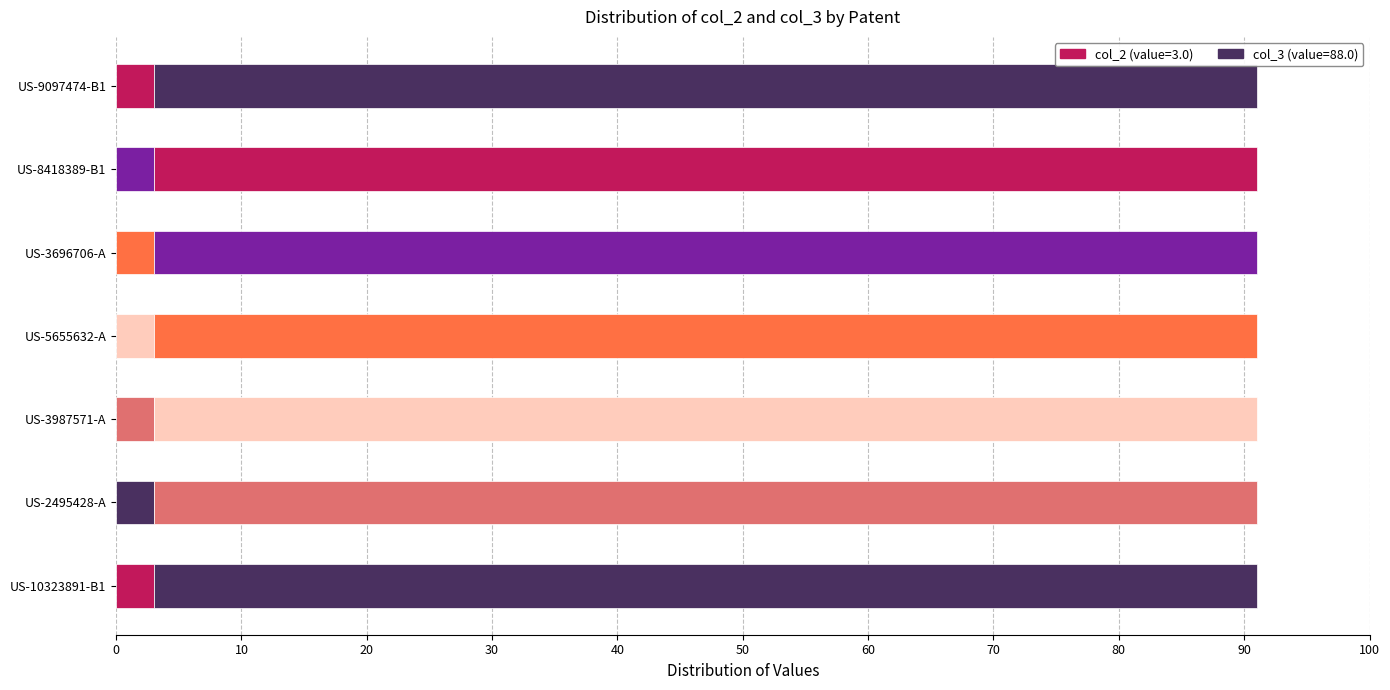

How many data points does each series have?

7